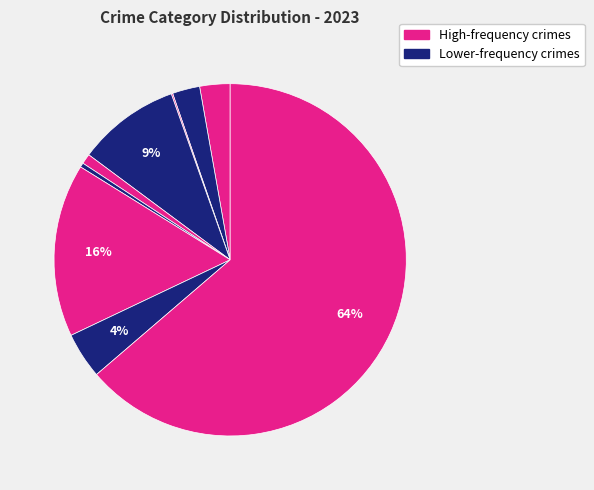

How many slices are in this pie chart?

9